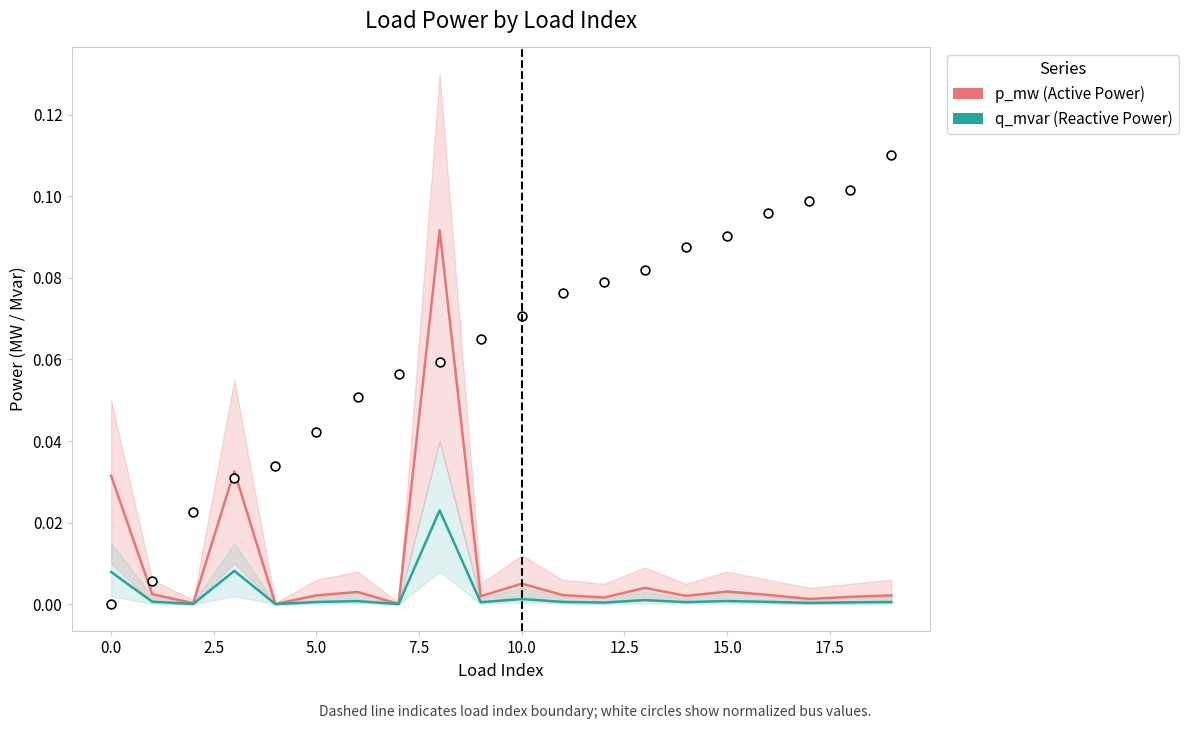

Which series contains the lowest Y value?

q_mvar (Reactive Power)